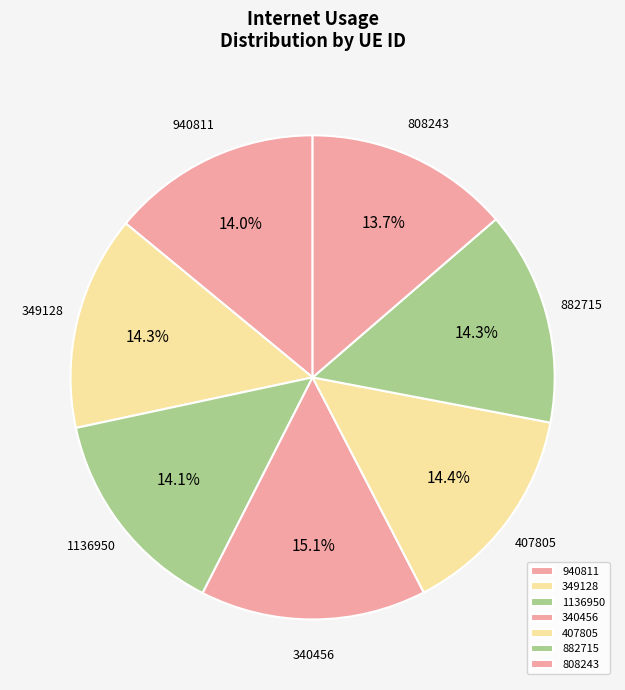

How much of the chart is everything except 1136950?

85.9%